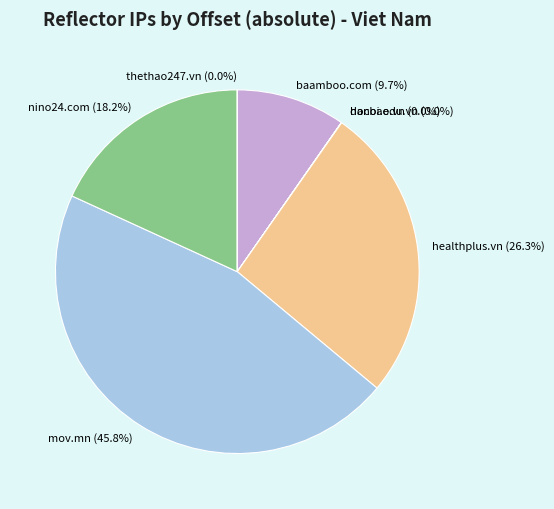

Is there a majority slice in this chart?

No